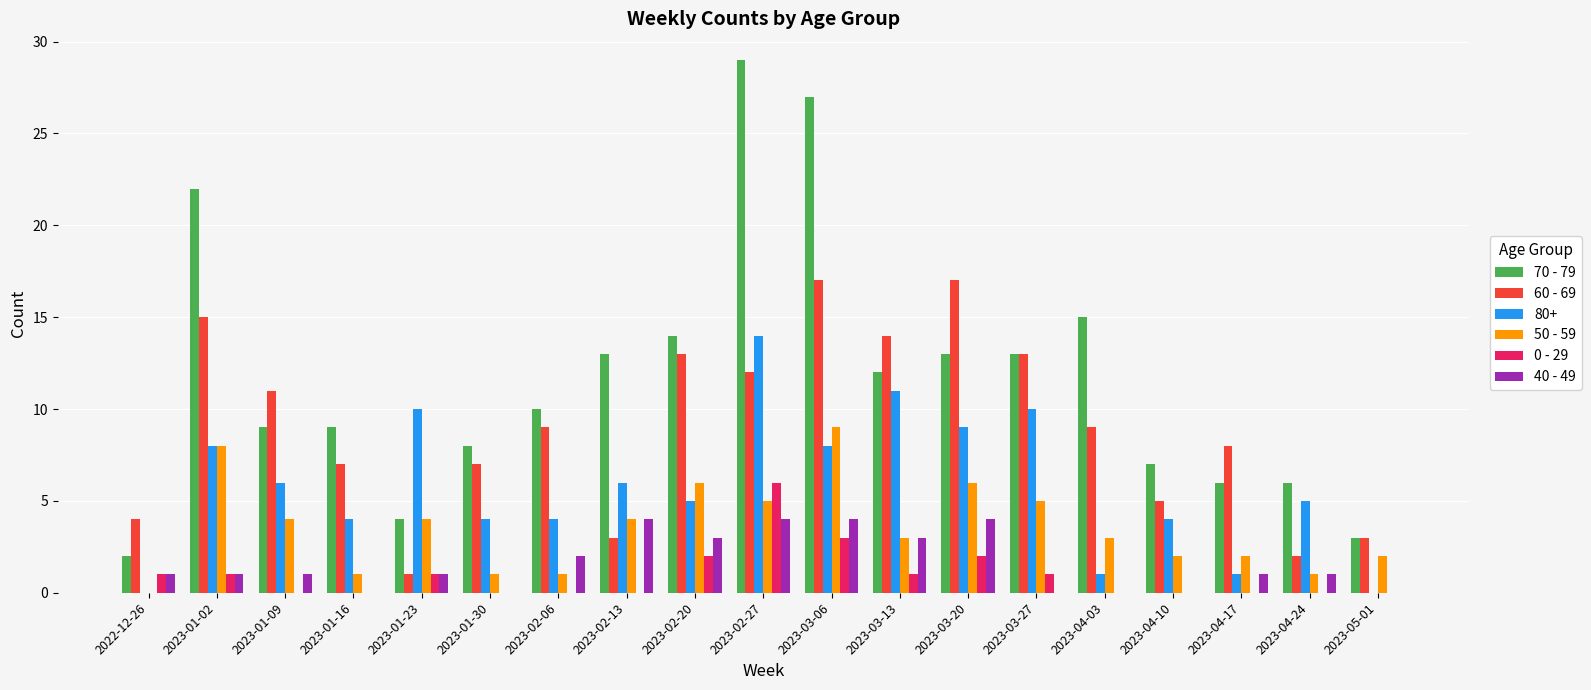

How many 0 - 29 values are between 0 and 1?

15